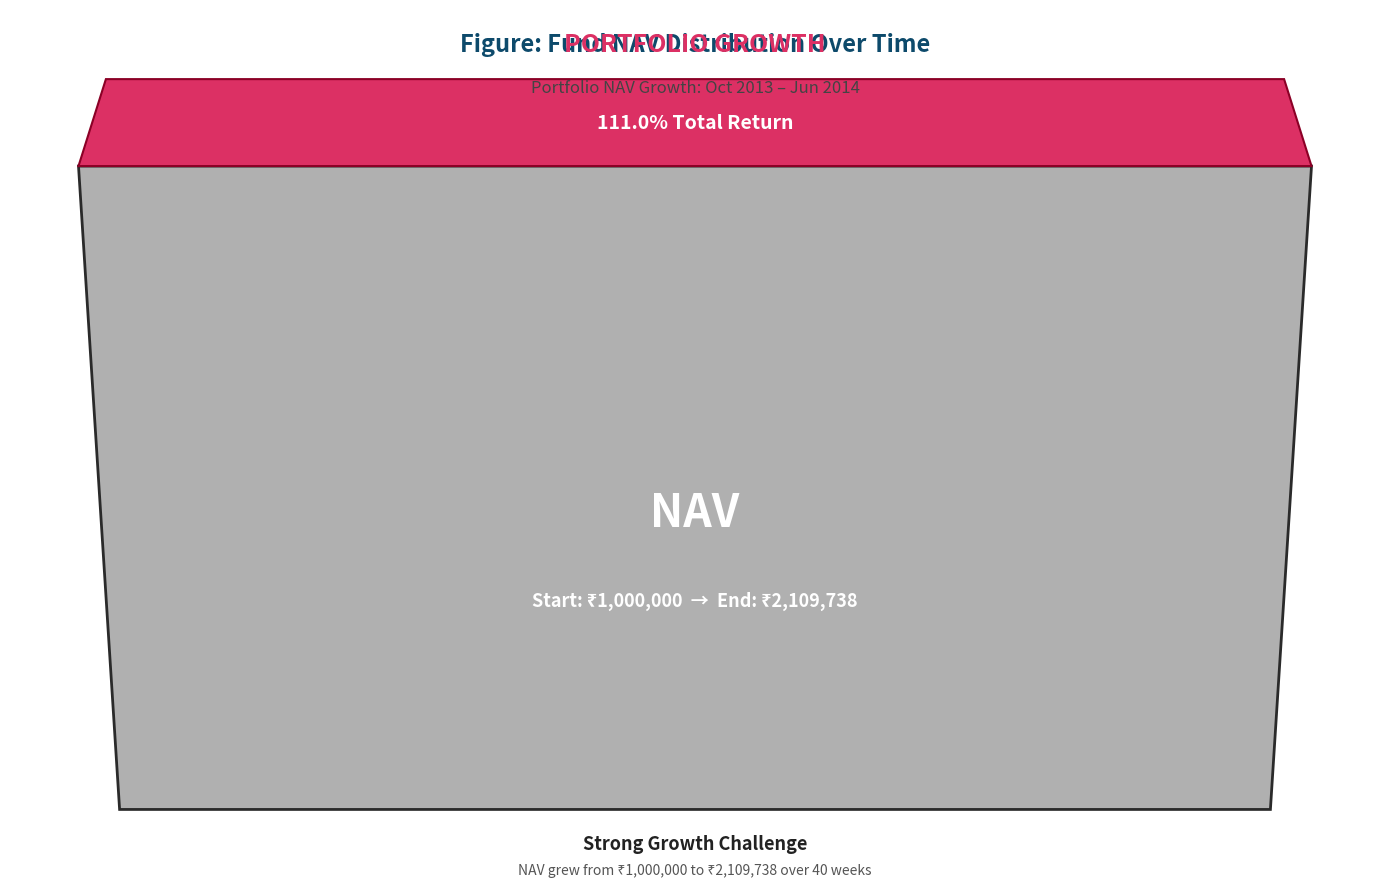

What is the sum of all values?

55773049.2